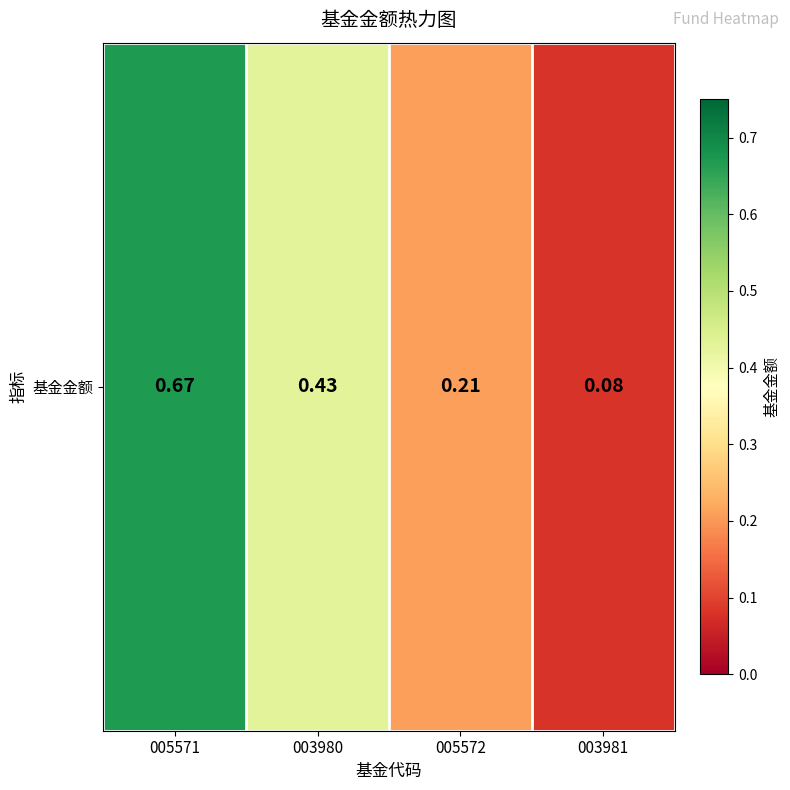

List the labels in order of value, largest first.

005571, 003980, 005572, 003981